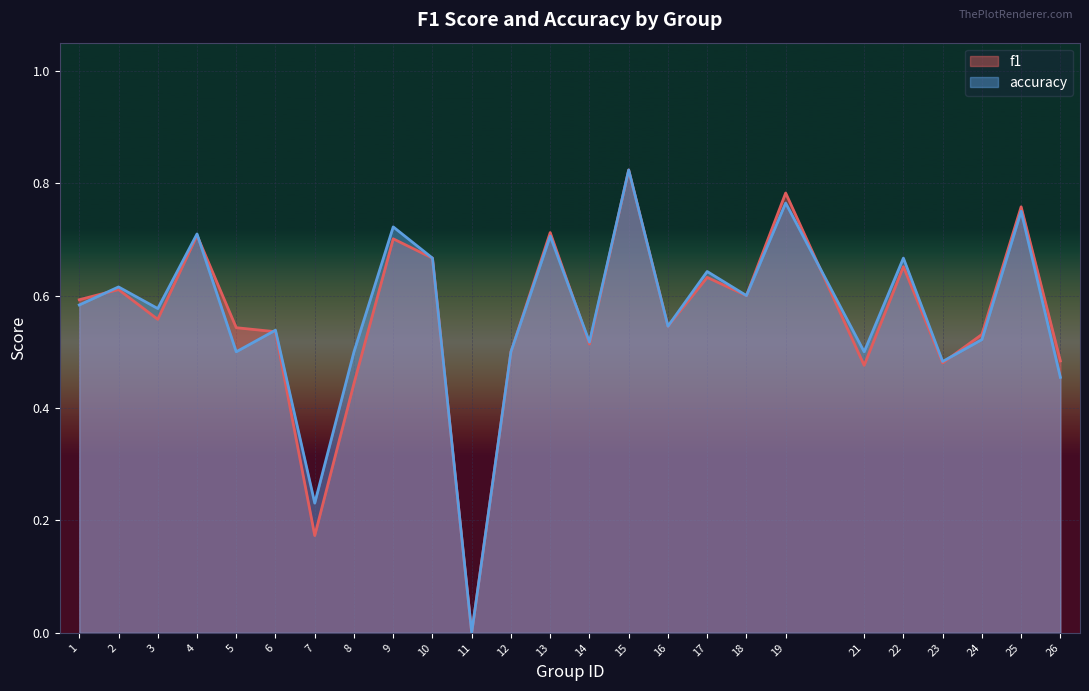

The f1 series shows 0.4 at 16. True or false?

False